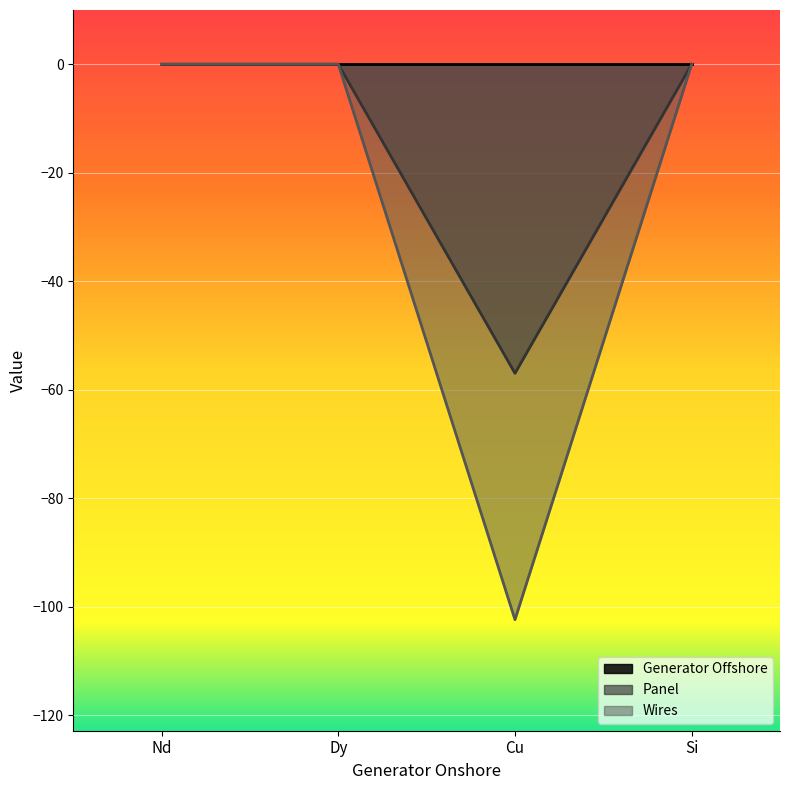

Which series has the largest range (max minus min)?

Wires